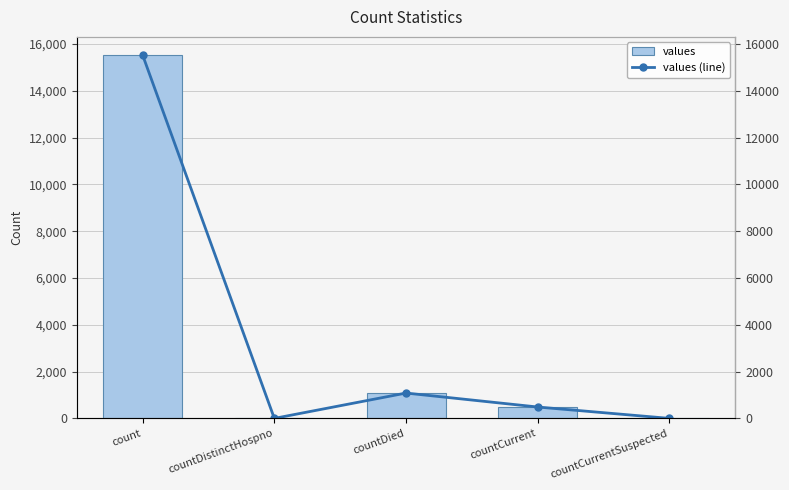

What is the label of the 2nd bar from the left?

countDistinctHospno